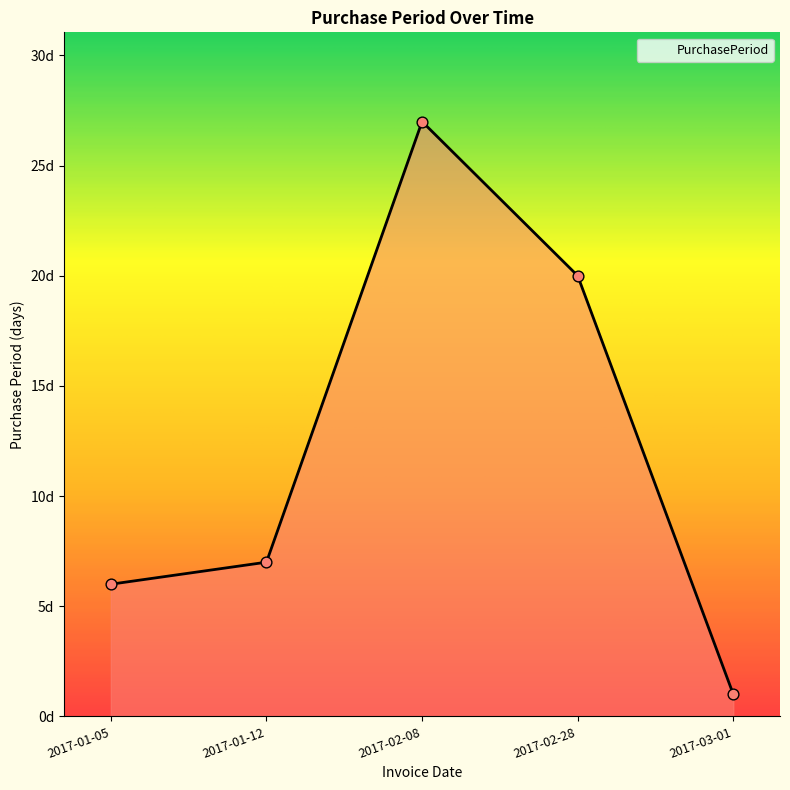

What is the ratio of the value at 2017-02-08 to the value at 2017-03-01?

27.0